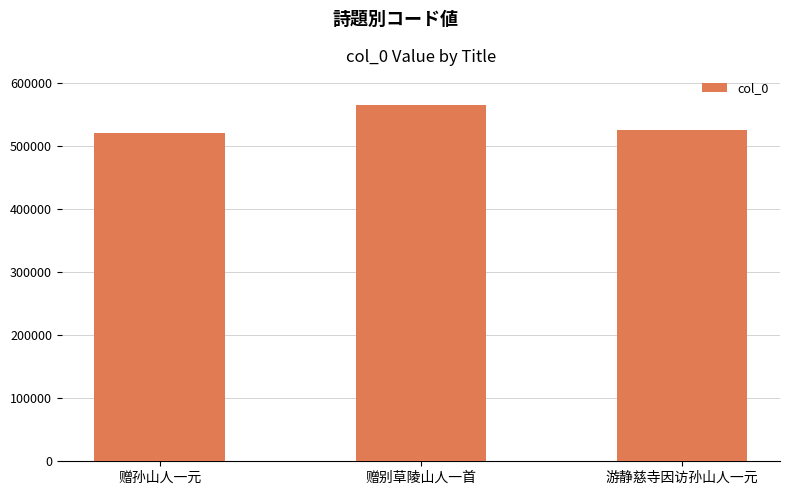

Approximately how many times larger is the value at 赠别草陵山人一首 compared to 游静慈寺因访孙山人一元?

1.1